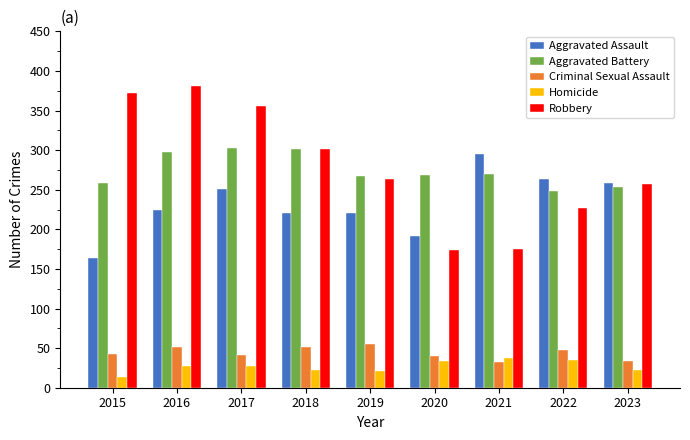

How many series are shown in this chart?

5